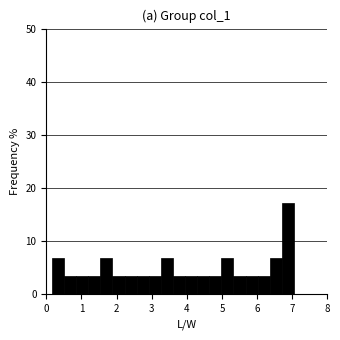

Around what value on the x-axis is the tallest bar? Give the approximate position of its centre, as read against the axis.

6.9